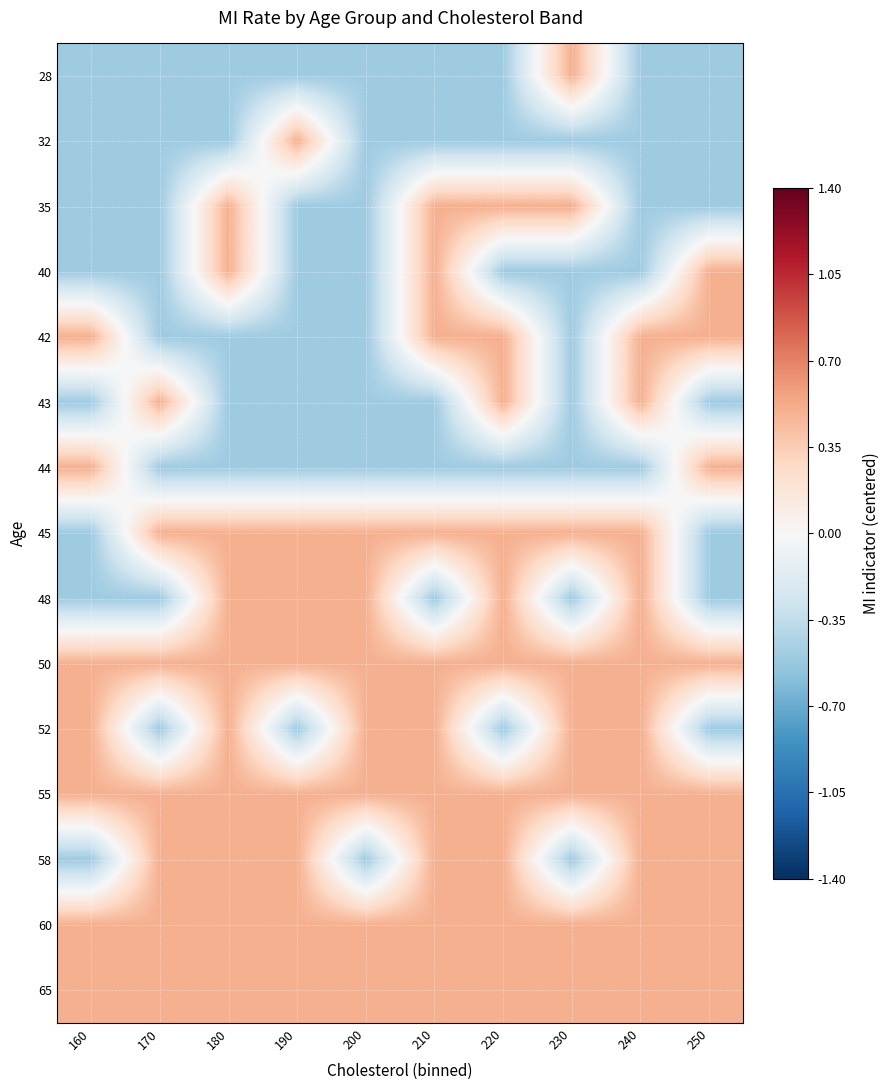

List the series in order of their peak value, lowest first.

28, 32, 35, 40, 42, 43, 44, 45, 48, 50, 52, 55, 58, 60, 65